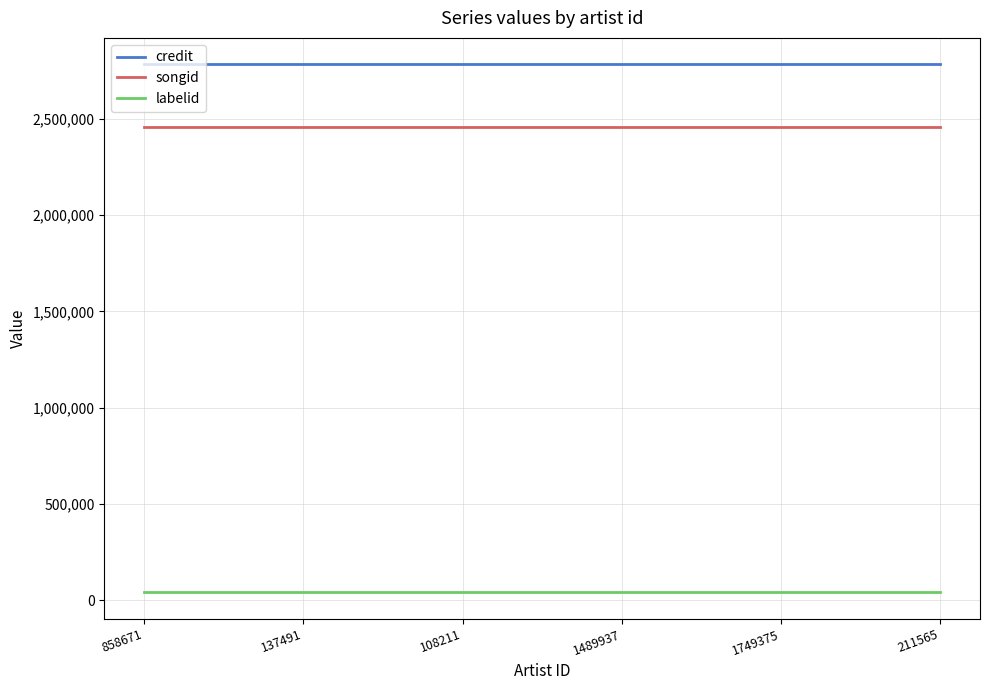

What is the total value across all series at 1489937?

5282703